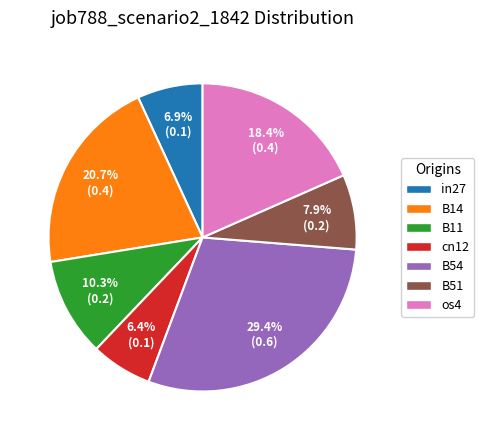

Is it true that B51 is 14% of the pie?

False